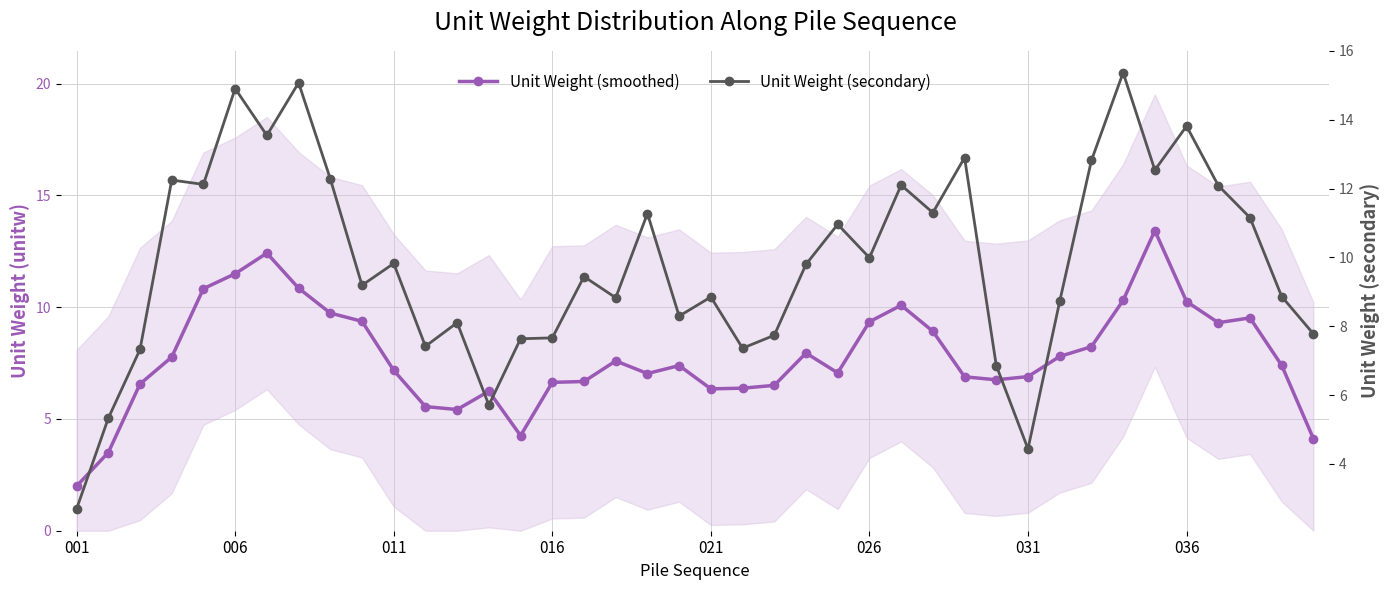

Which has a higher value, 23 or 9?

9